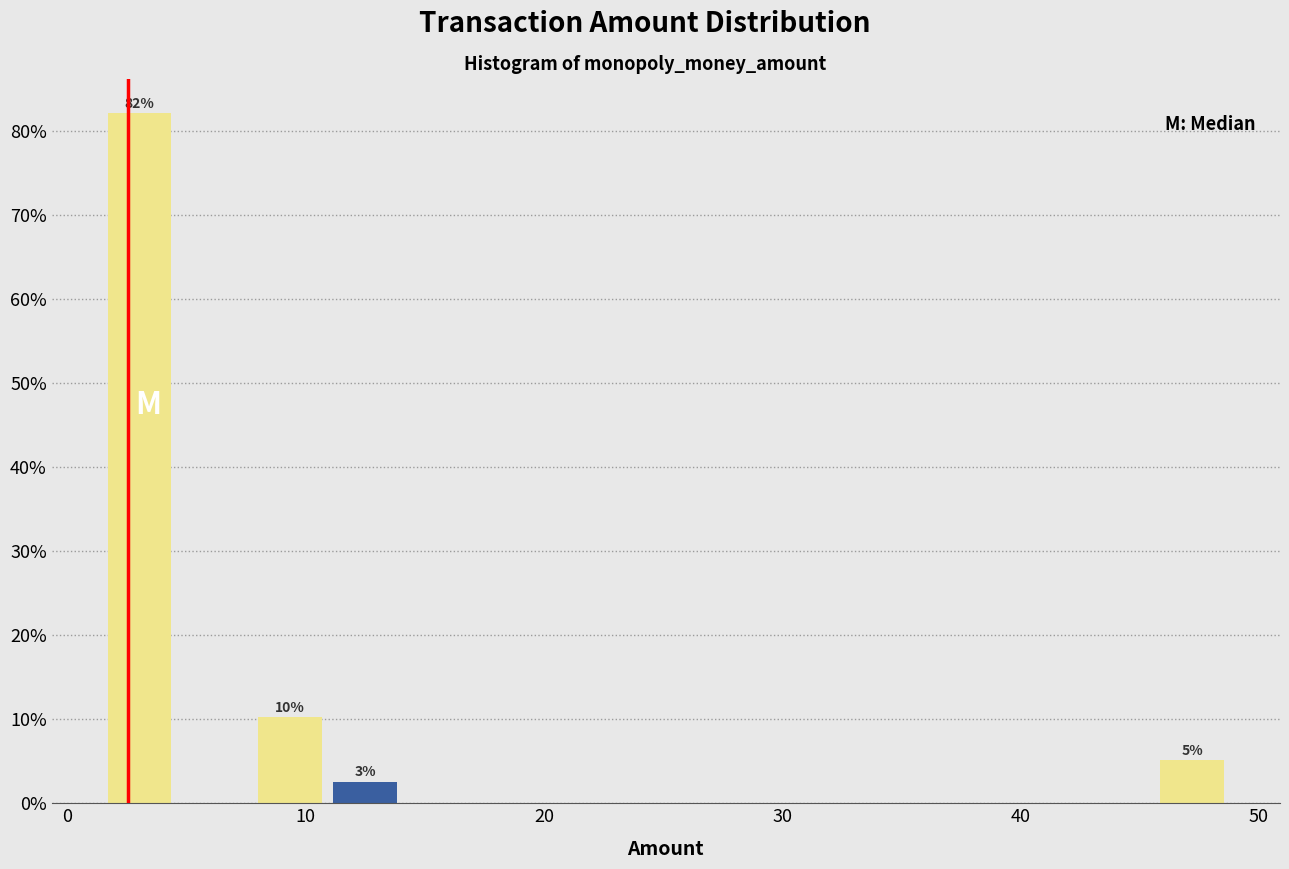

Read against the x-axis, roughly where is the centre of the tallest bar?

3